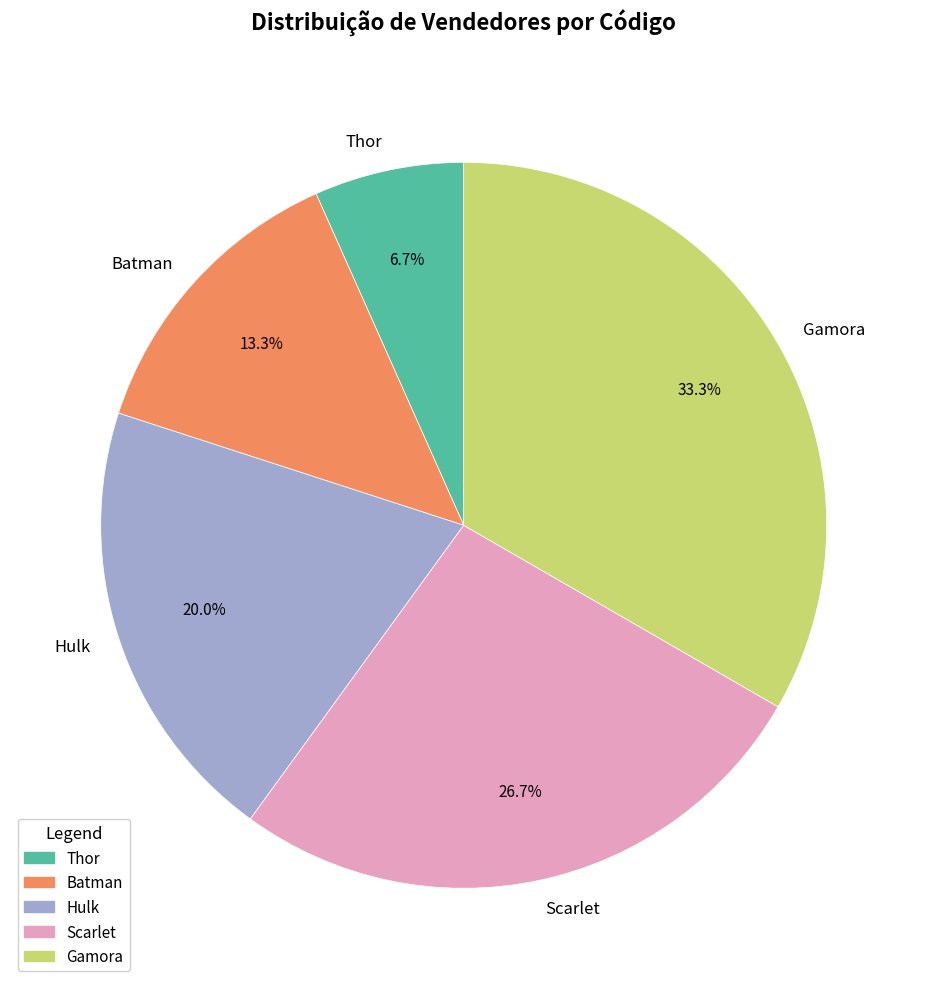

Is there a majority slice in this chart?

No